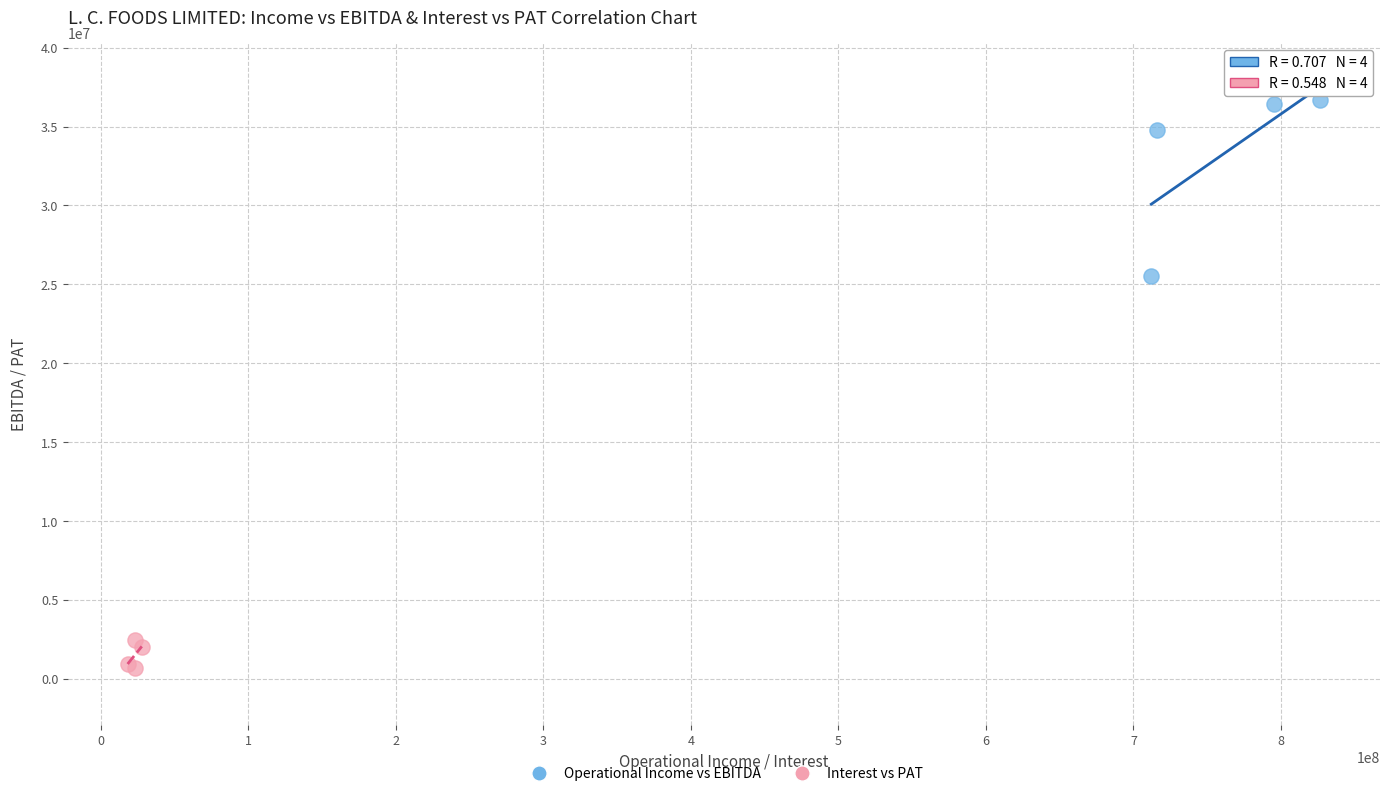

What are all the series names shown in the legend?

Operational Income vs EBITDA, Interest vs PAT